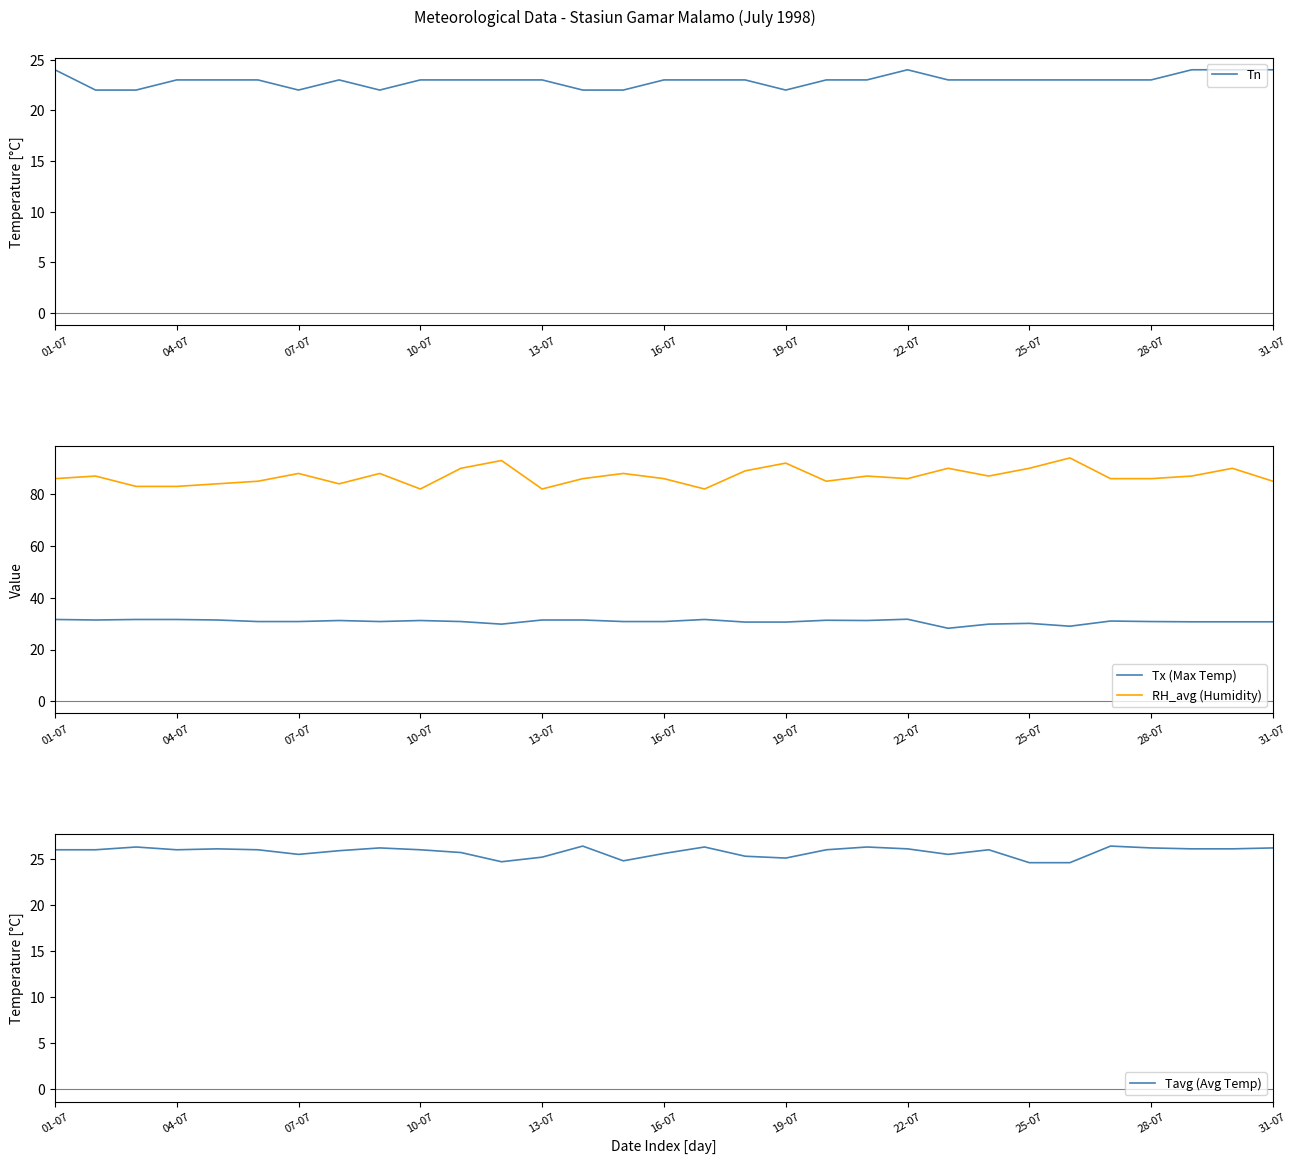

What is the average value of the RH_avg (Humidity) series?

86.8